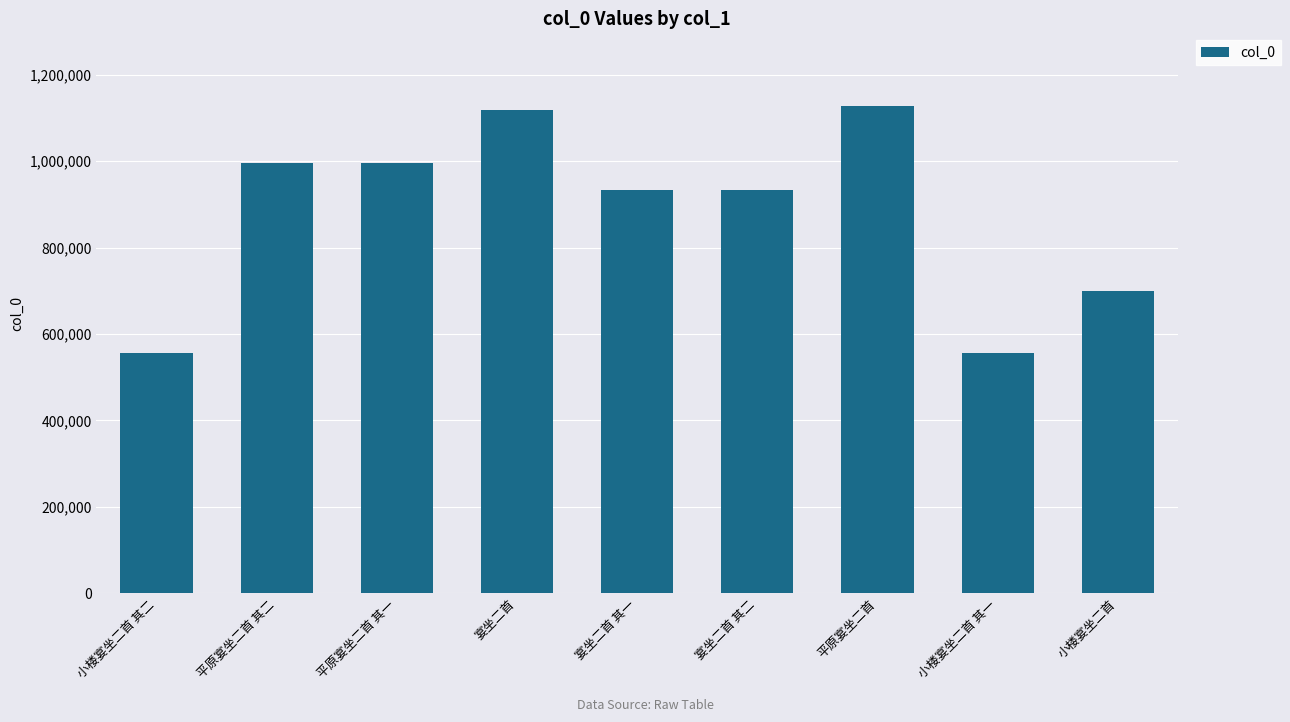

What is the minimum value shown in the chart?

556257